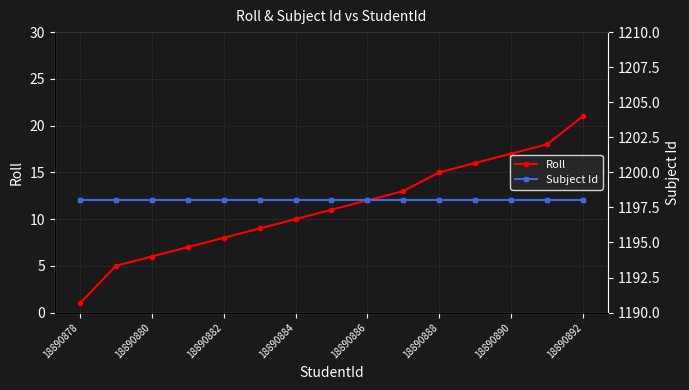

Where is Subject Id nearest to the value 1198?

18890878